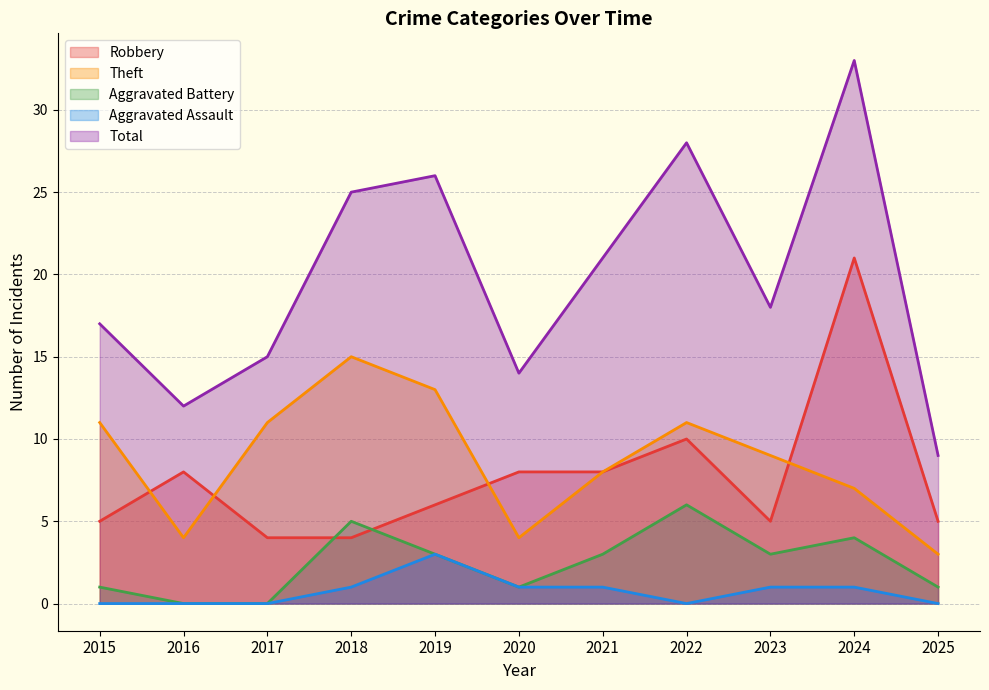

At how many categories does at least one series exceed 5?

11